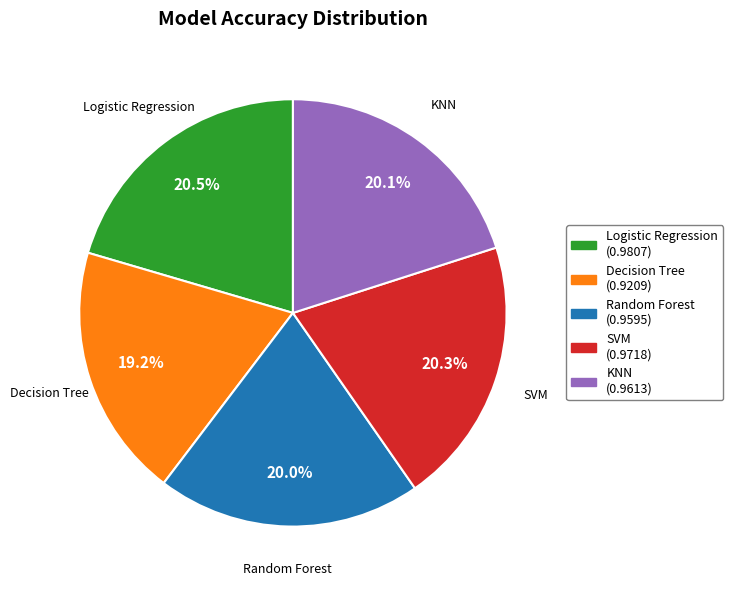

Does KNN represent more than half of the total?

No